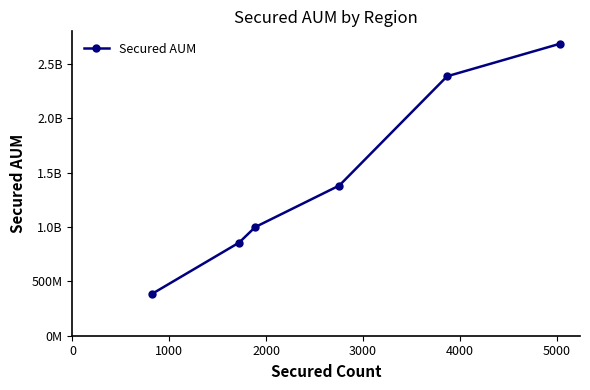

Does the chart have visible grid lines?

No